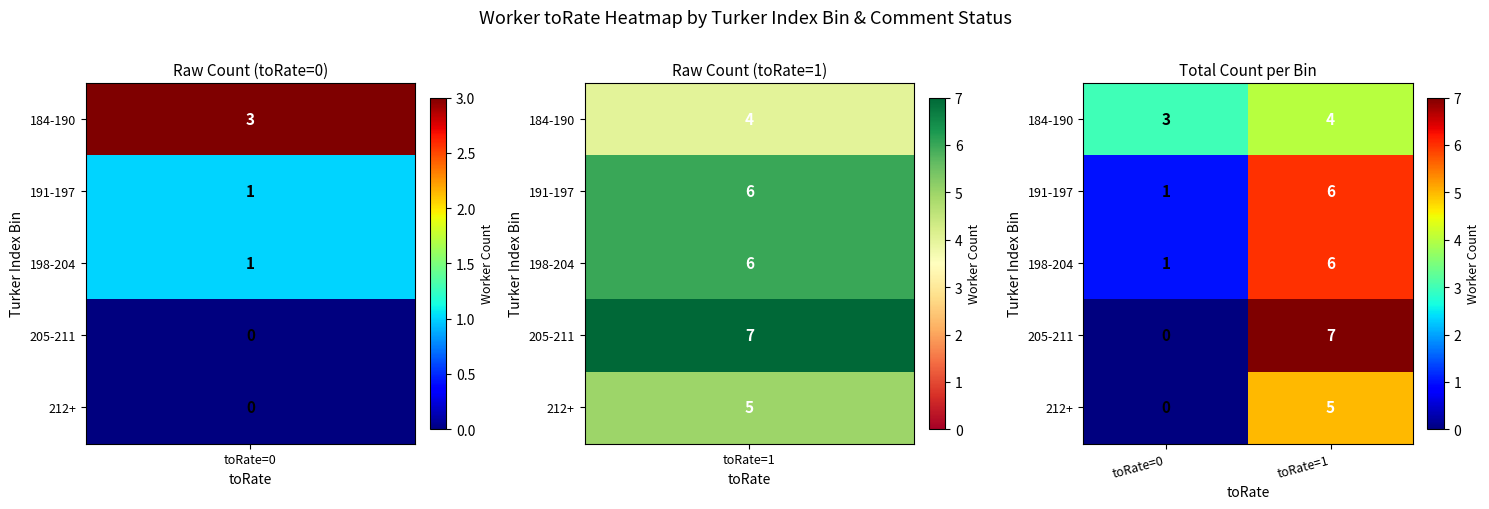

Rank the categories by 205-211 value from highest to lowest.

toRate=1, toRate=0